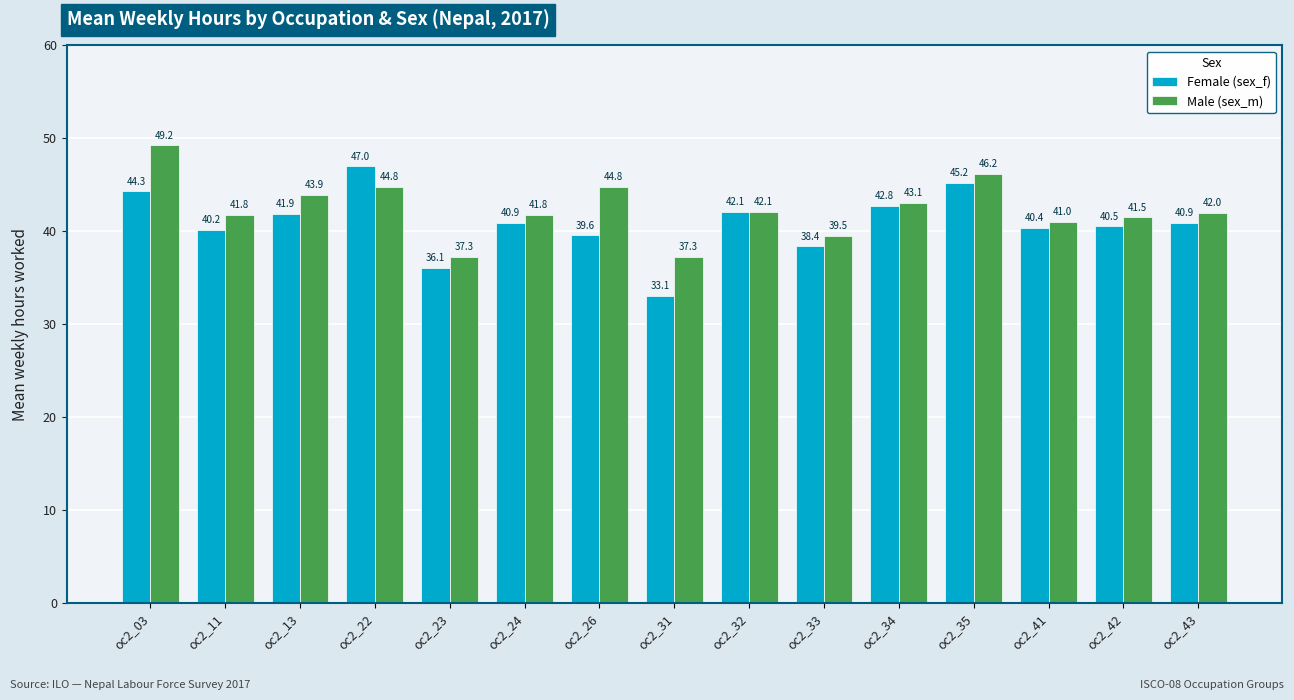

At how many categories does at least one series exceed 37?

15